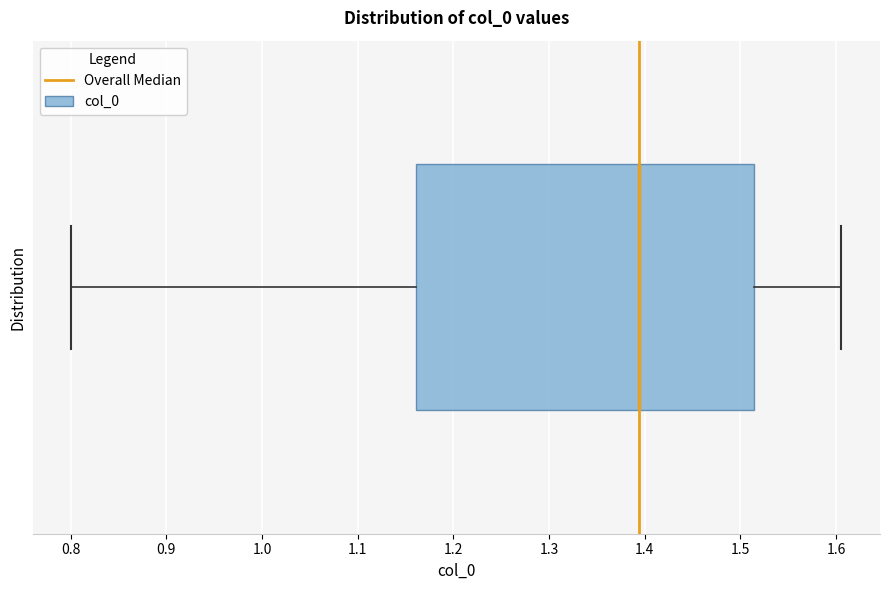

Read this box plot against the x-axis: the position of the median line, the range covered by the box, and the ends of both whiskers. The values are not printed on the chart, so give them approximately, as read against the axis.

median 1.39, box 1.16 to 1.51, whiskers 0.80 to 1.61